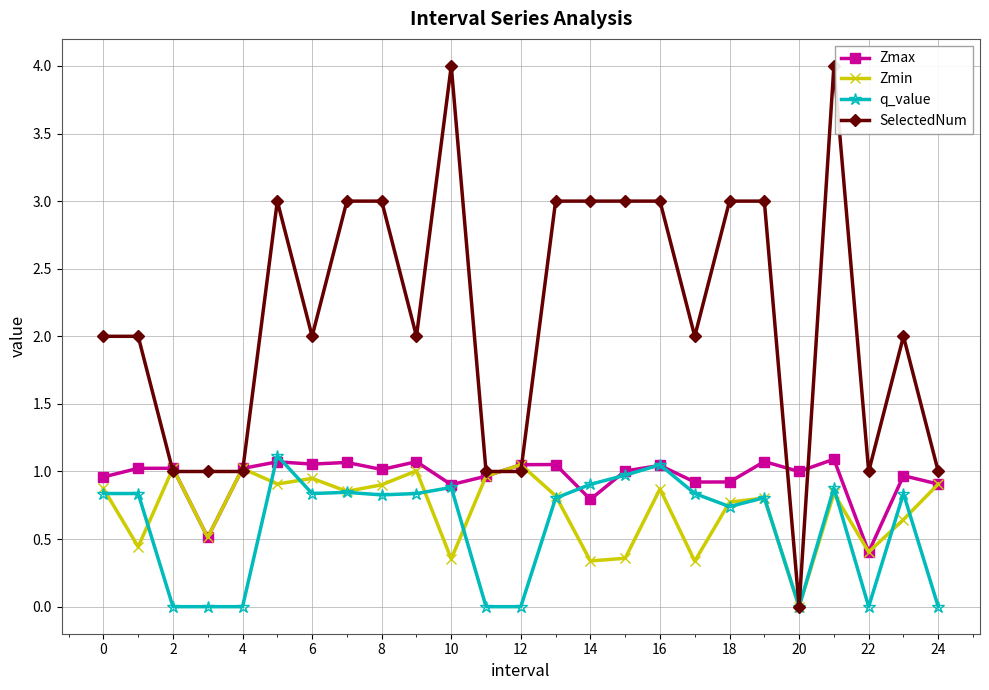

What is the greatest value displayed?

4.0